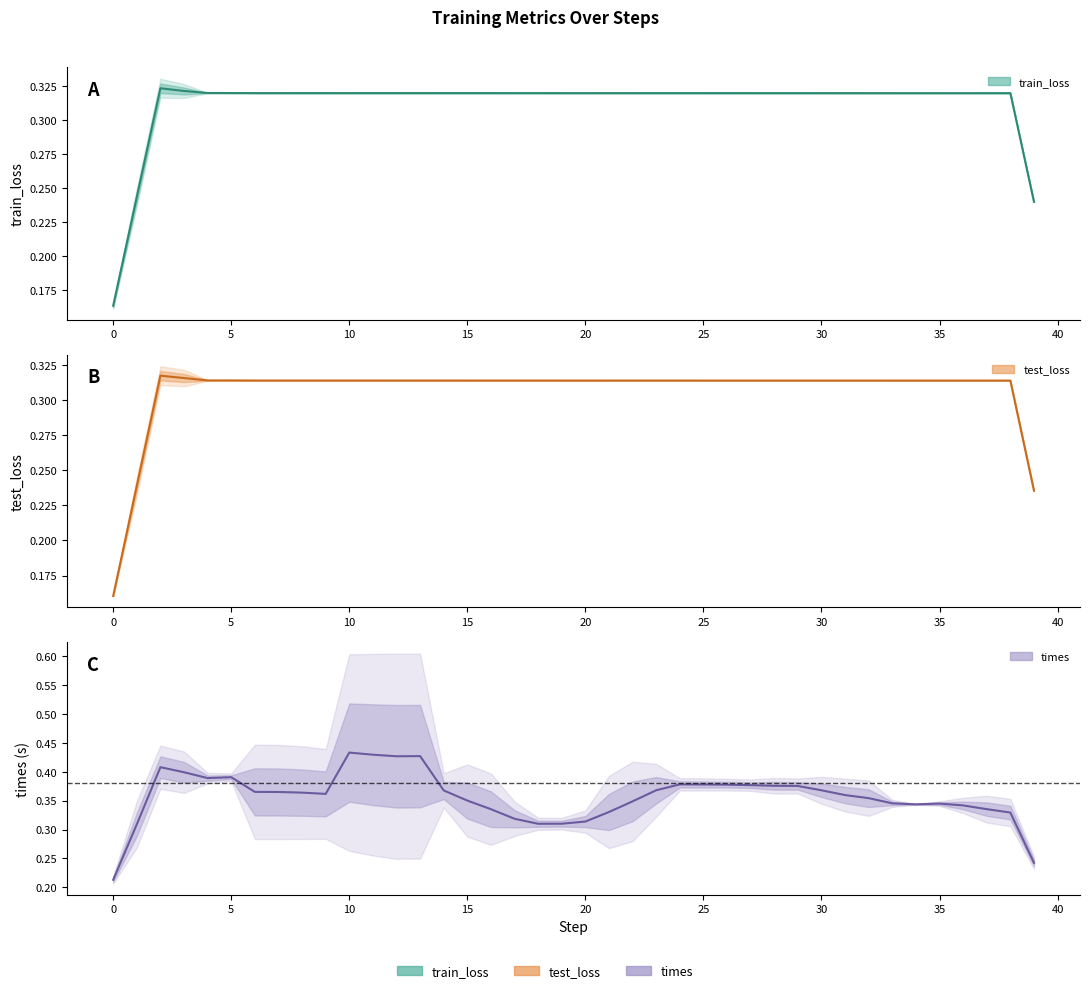

What is the sum of the test_loss values at 3 and 26?

0.6